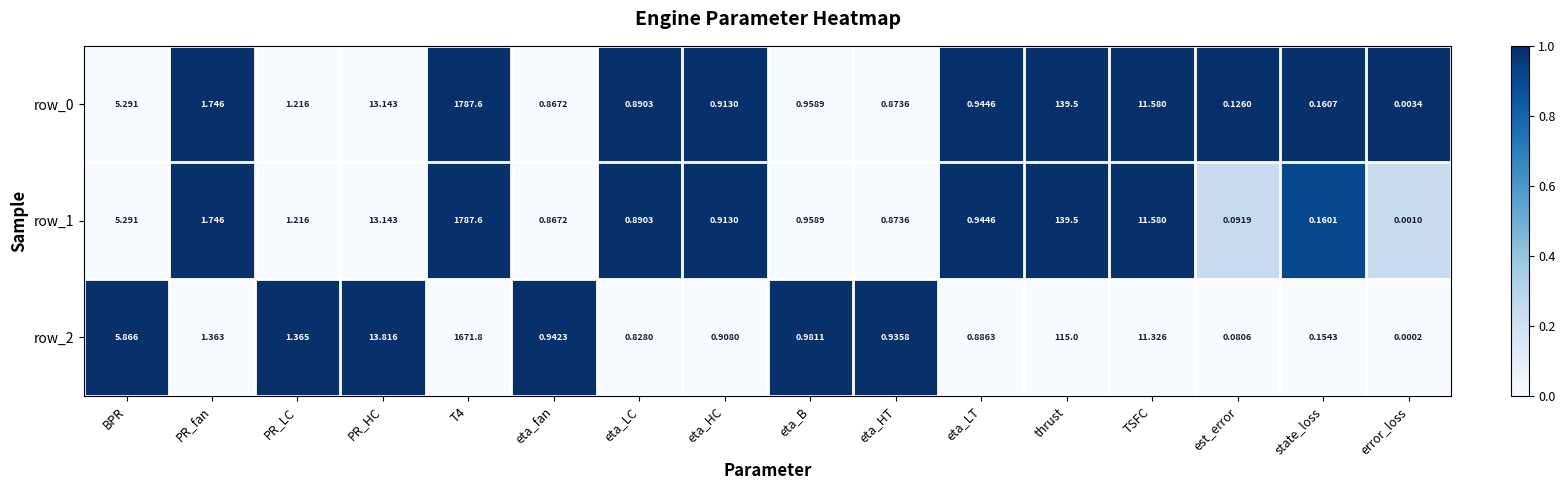

What is the difference between the maximum and minimum values in the row_0 series?

1787.6